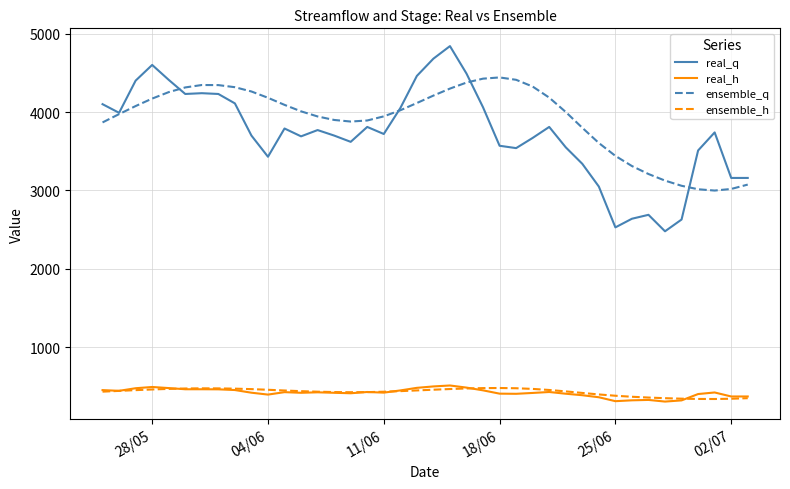

What are all the series names shown in the legend?

real_q, real_h, ensemble_q, ensemble_h